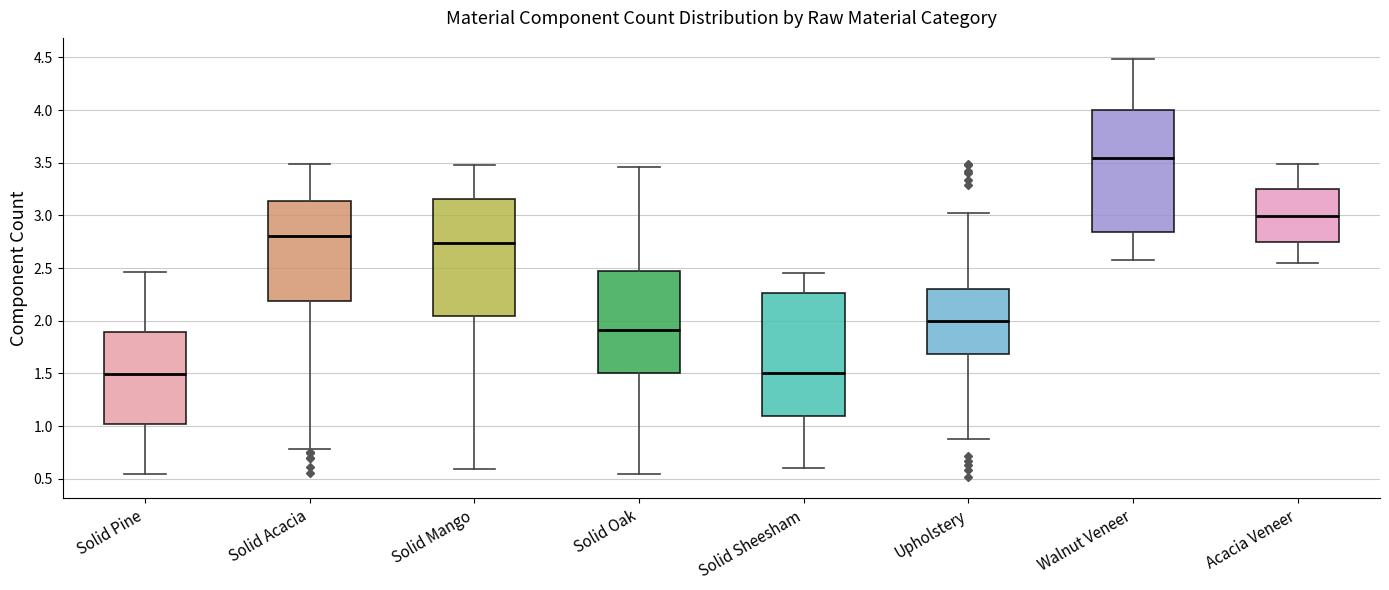

Where does the upper whisker of the box for Solid Acacia end on the y-axis? The values are not printed on the chart, so give them approximately, as read against the axis.

3.50